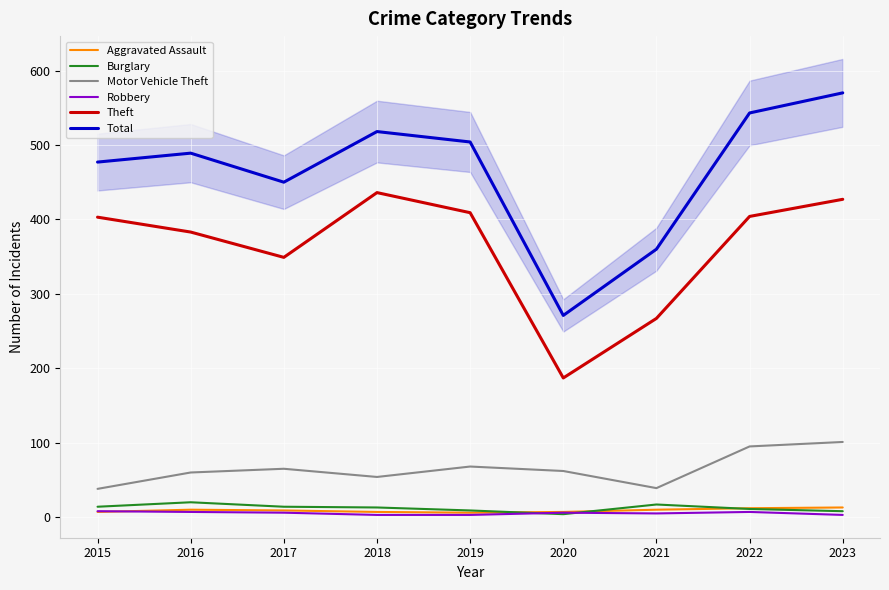

Where is the first local minimum for Theft?

2017